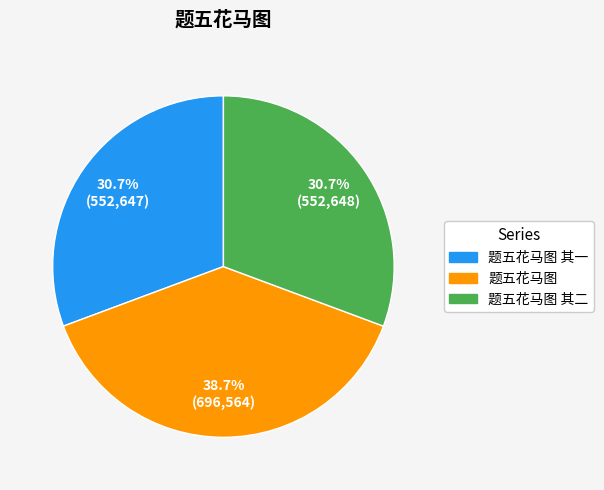

Does any single category account for the majority?

No